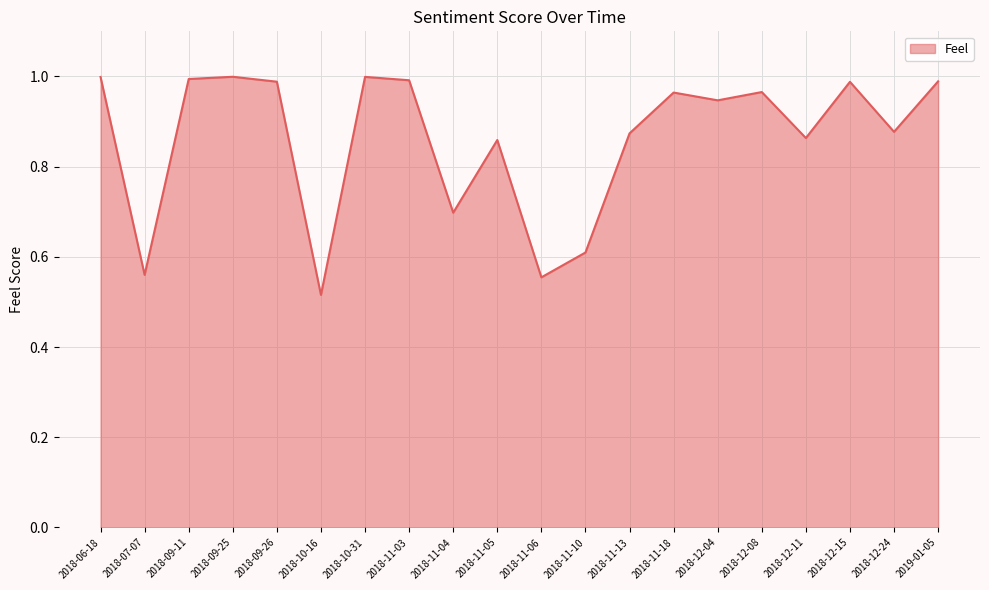

True or false: the data shows 1.0 at 2018-10-31.

True